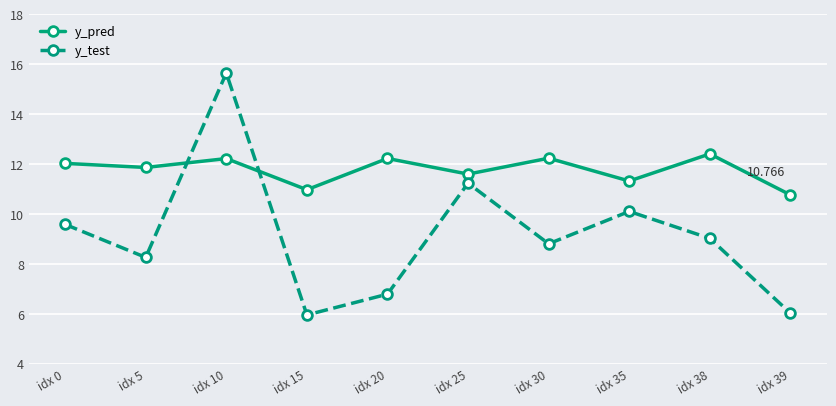

What is the sum of all y_pred values?

117.6